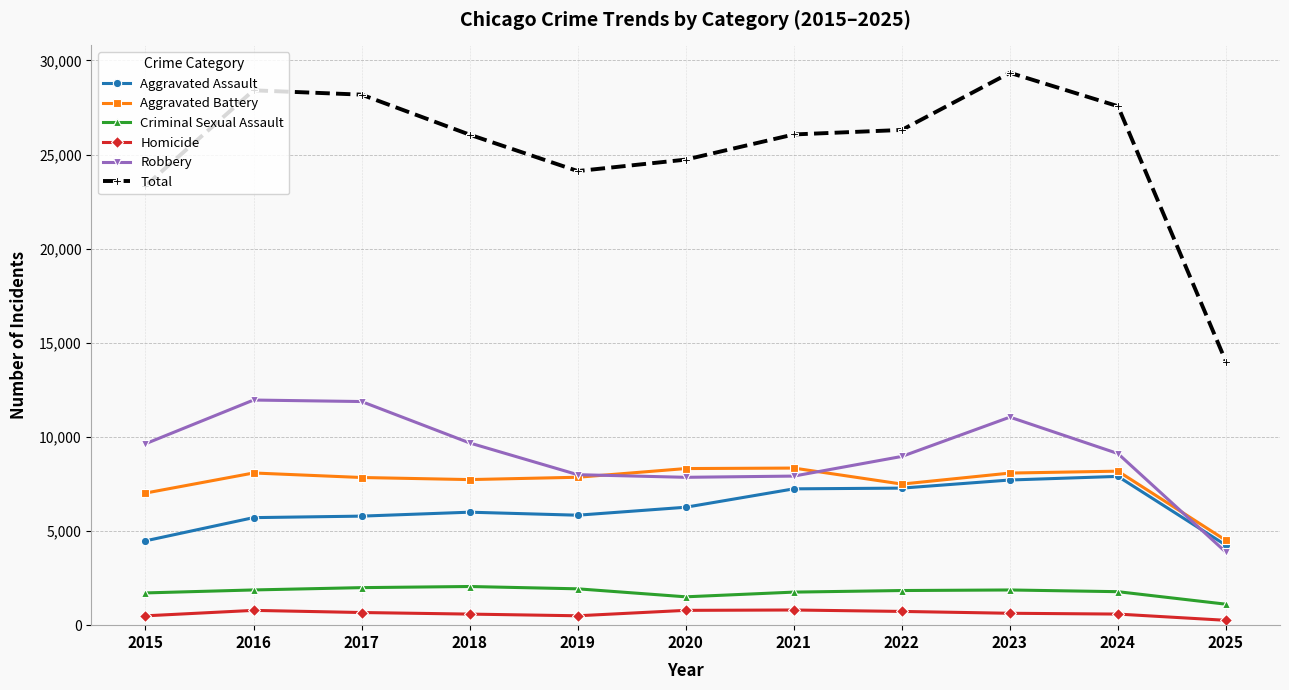

Is this an area chart (filled region under the line)?

No